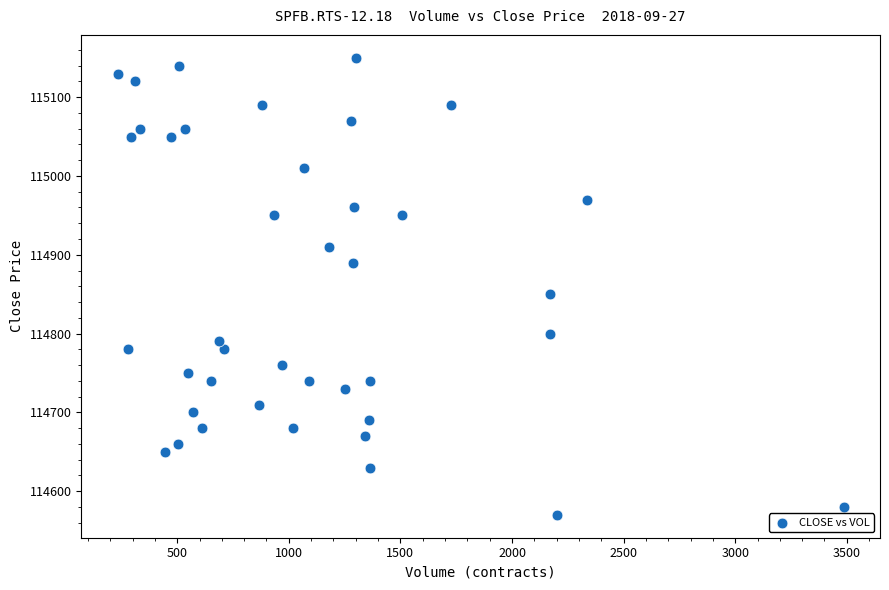

What Y value in the scatter plot is closest to 114860?

114850